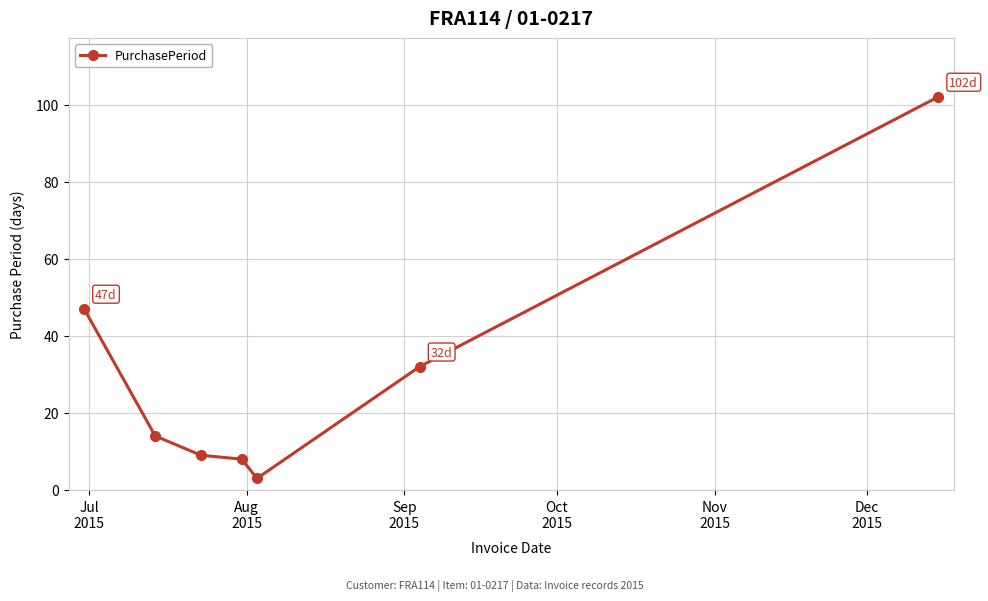

Reading left to right, list all the values displayed in this chart.

47	14	9	8	3	32	102